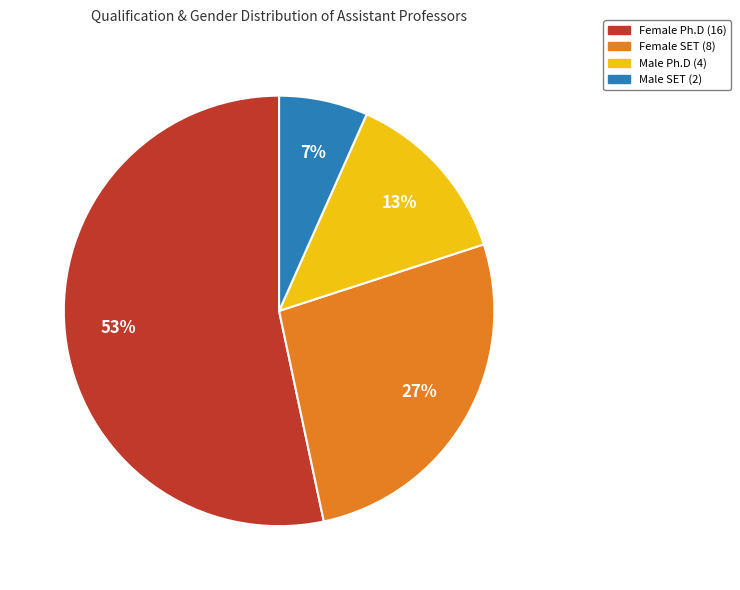

To the nearest percent, what is the average slice percentage?

25%